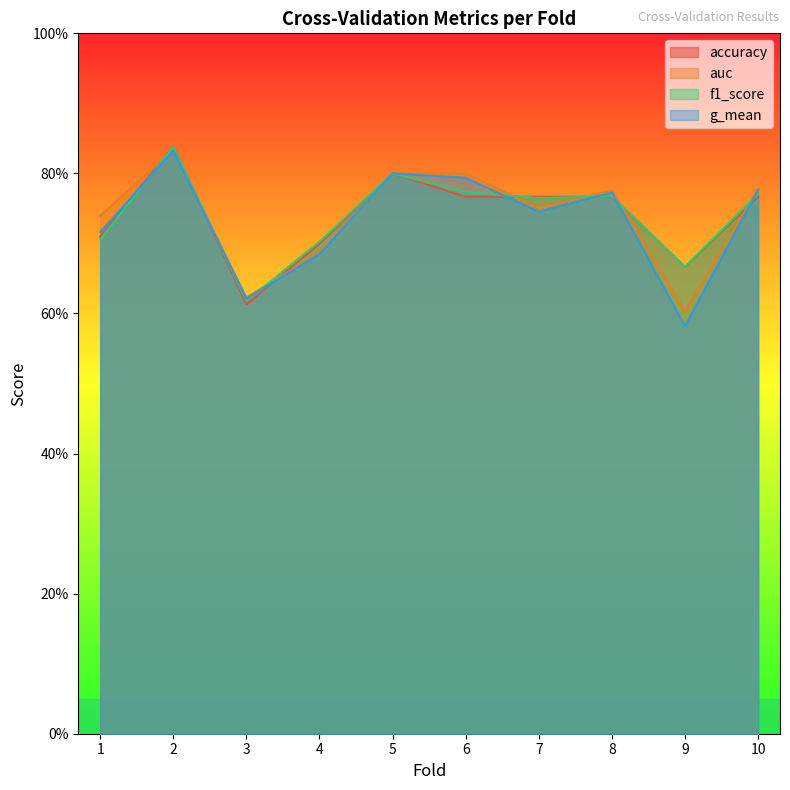

What is the value of the f1_score point at the 7th from the left?

0.8